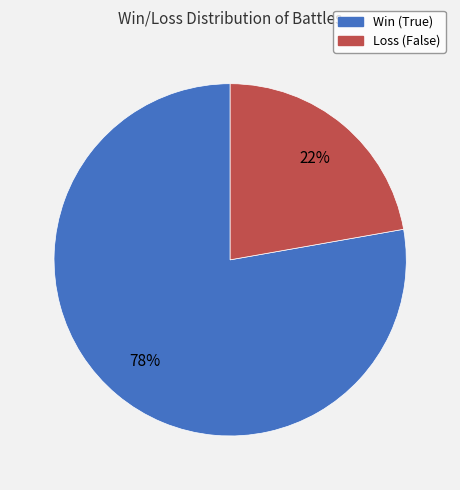

What is the smallest slice in the pie chart?

Loss